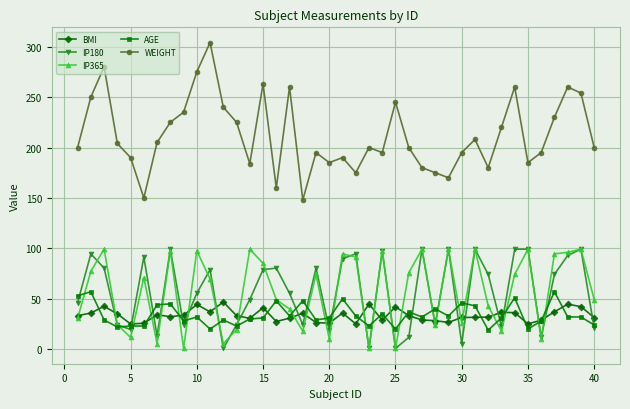

True or false: IP365 has more than 0 interior local peaks.

True